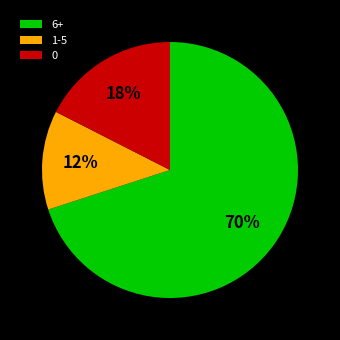

Which slice is the largest?

6+